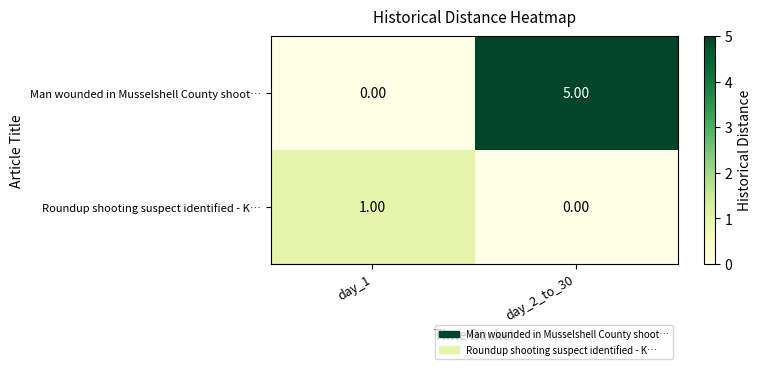

What is the difference between the Man wounded in Musselshell County shoot… values at day_2_to_30 and day_1?

5